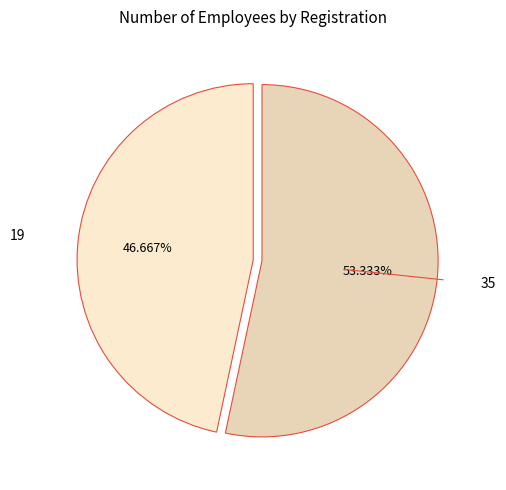

Which has a higher value, 19 or 35?

35